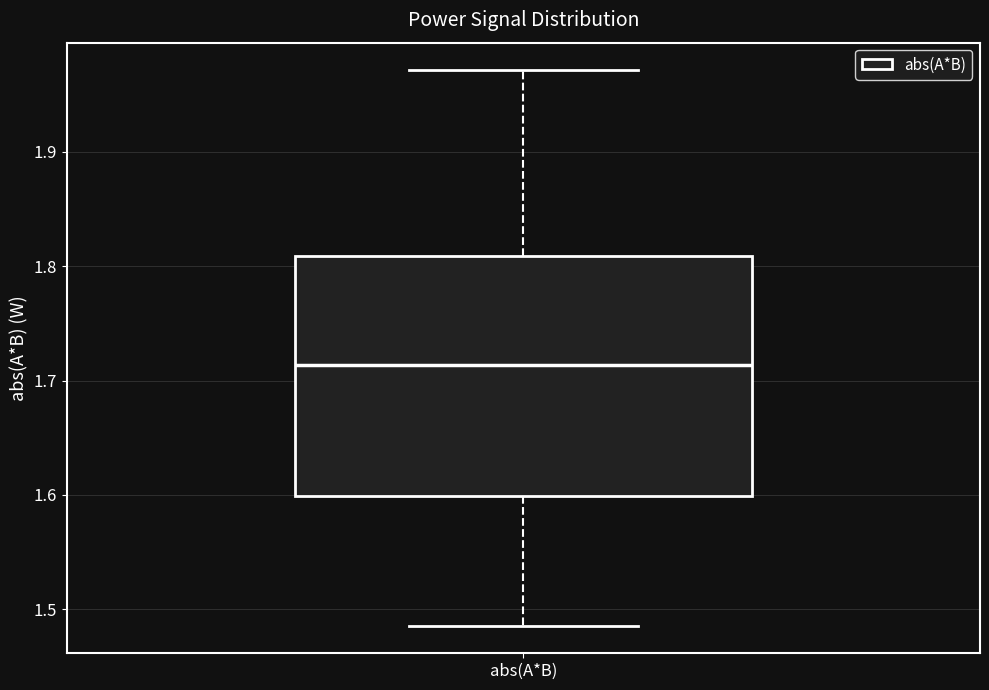

Where does the median line of the box for abs(A*B) sit on the y-axis? The values are not printed on the chart, so give them approximately, as read against the axis.

1.71